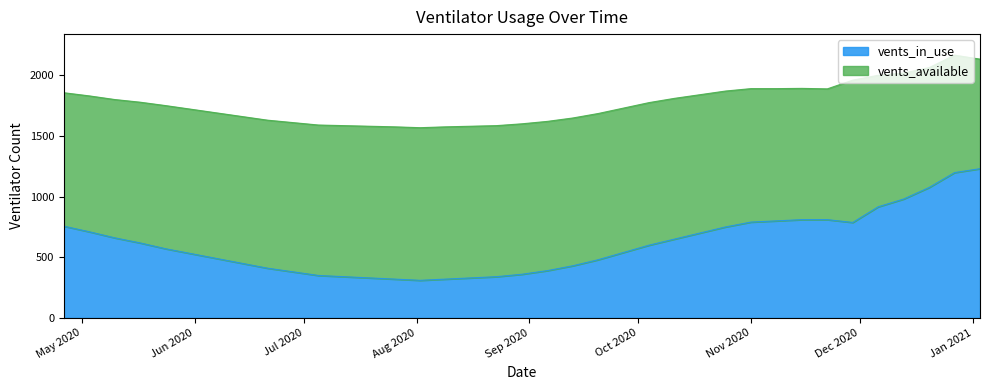

Where does the data first go above 570?

vents_in_use